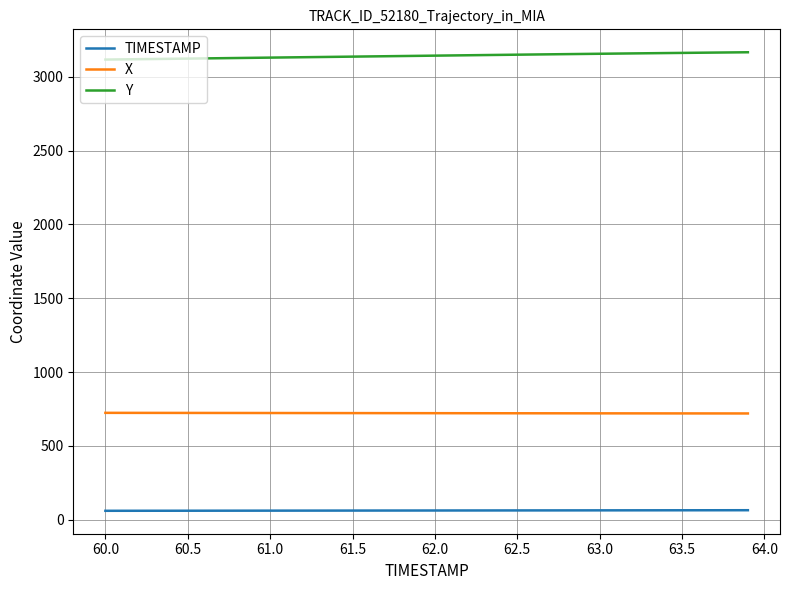

True or false: TIMESTAMP and X cross at least once.

False